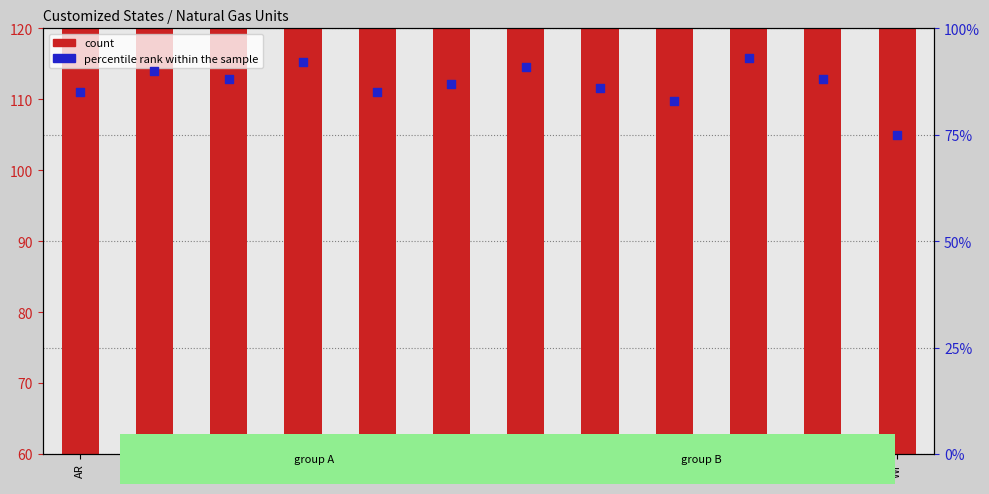

At which category is the sum across all series the highest?

WI